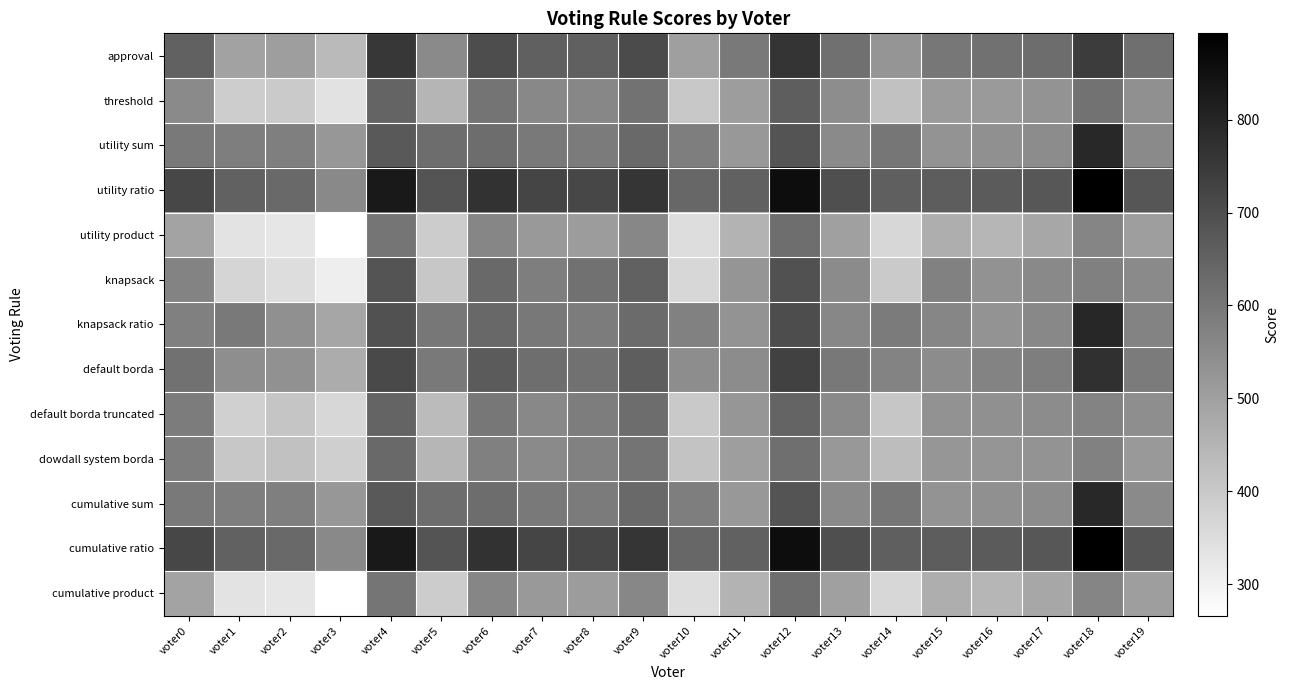

What is the total value across all series at voter18?

9159